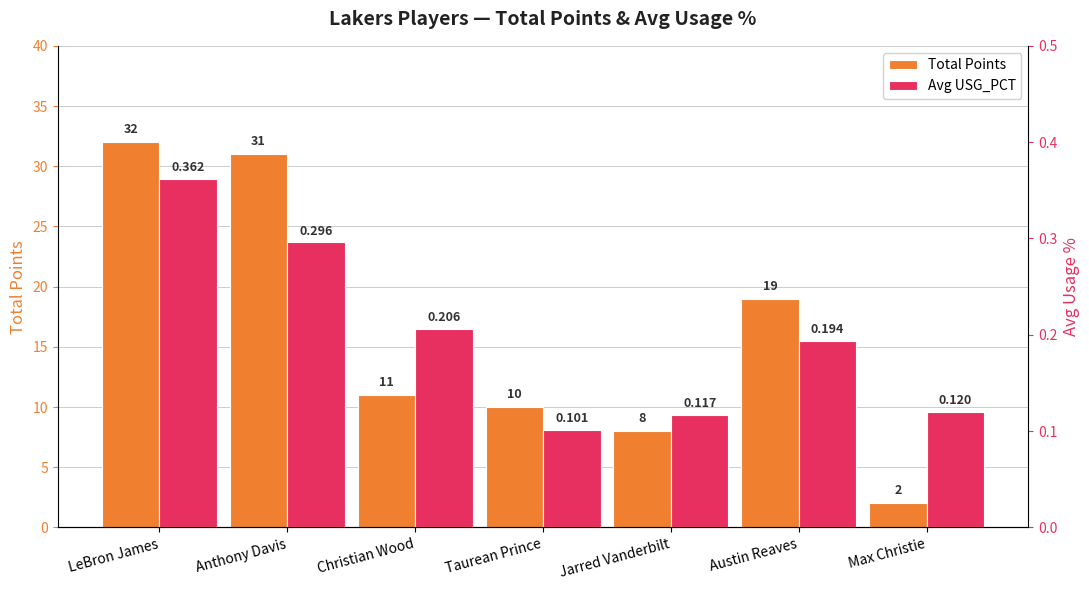

Which label corresponds to the smallest value in the chart?

Taurean Prince